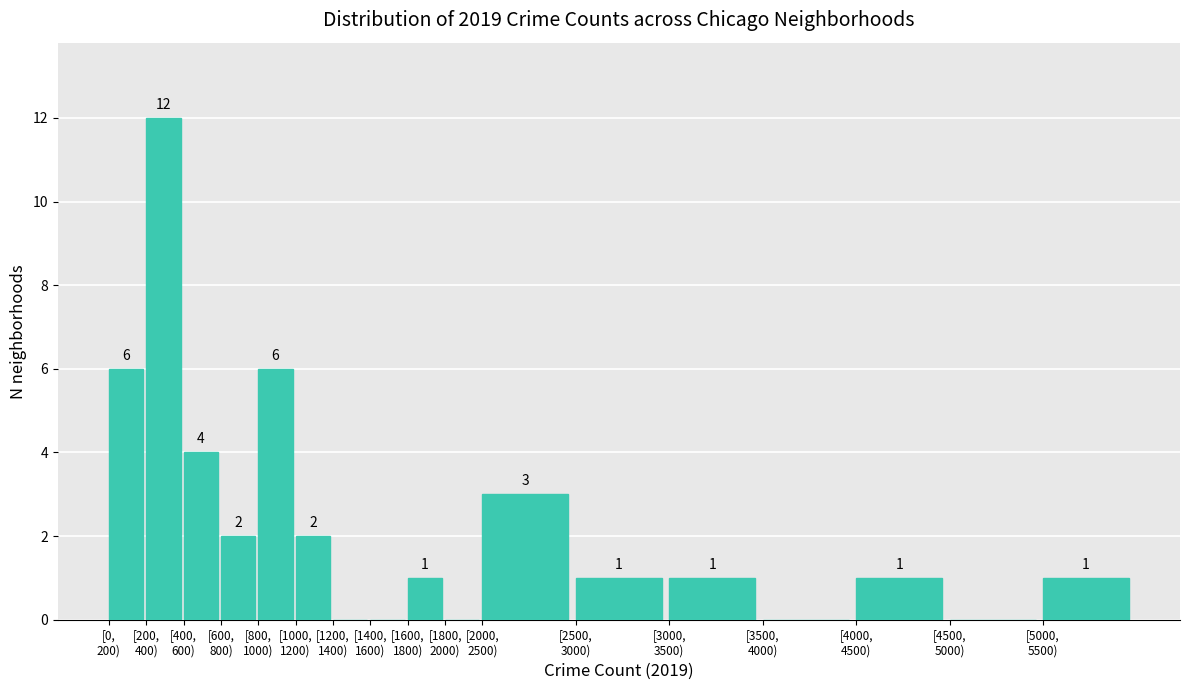

What is the sum of all values?

40